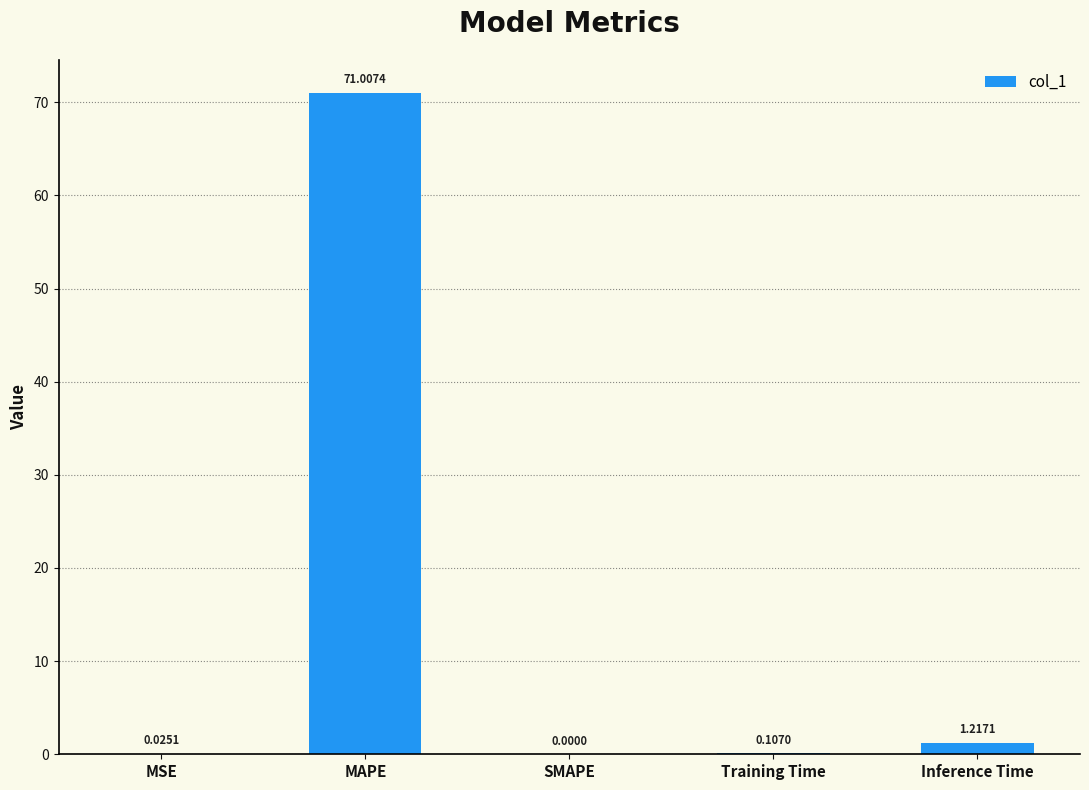

Which category has the highest value across all series?

MAPE